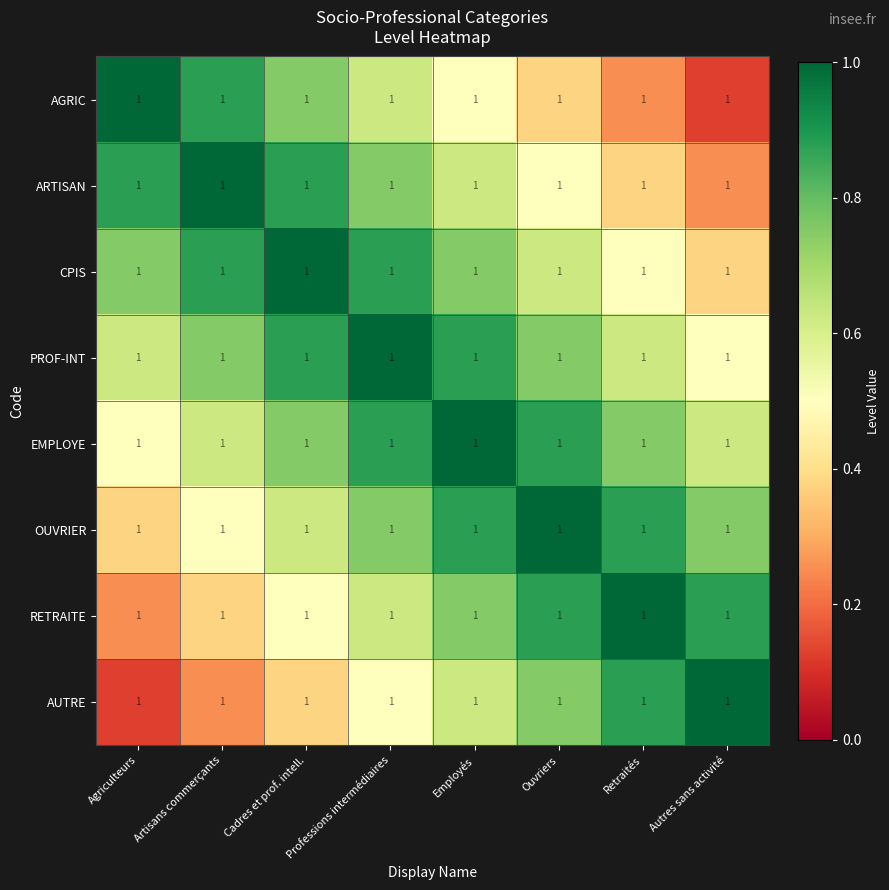

True or false: AGRIC has a value of 0.2 at Artisans commerçants.

False